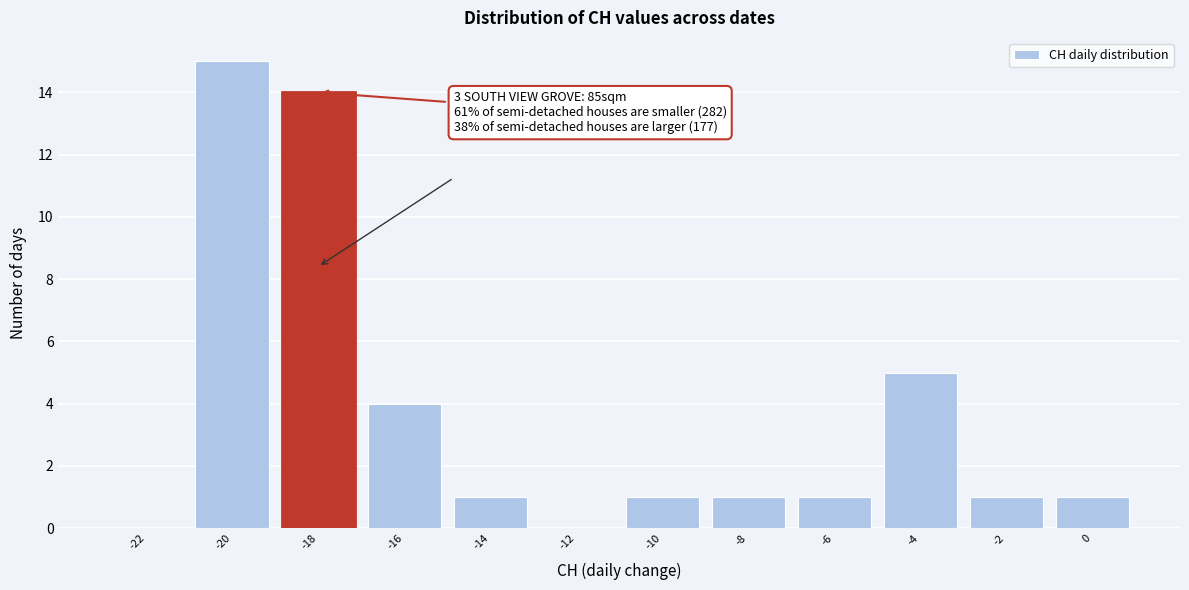

Reading left to right, what are all the values shown in this chart?

-22=0	-20=15	-18=14	-16=4	-14=1	-12=0	-10=1	-8=1	-6=1	-4=5	-2=1	0=1